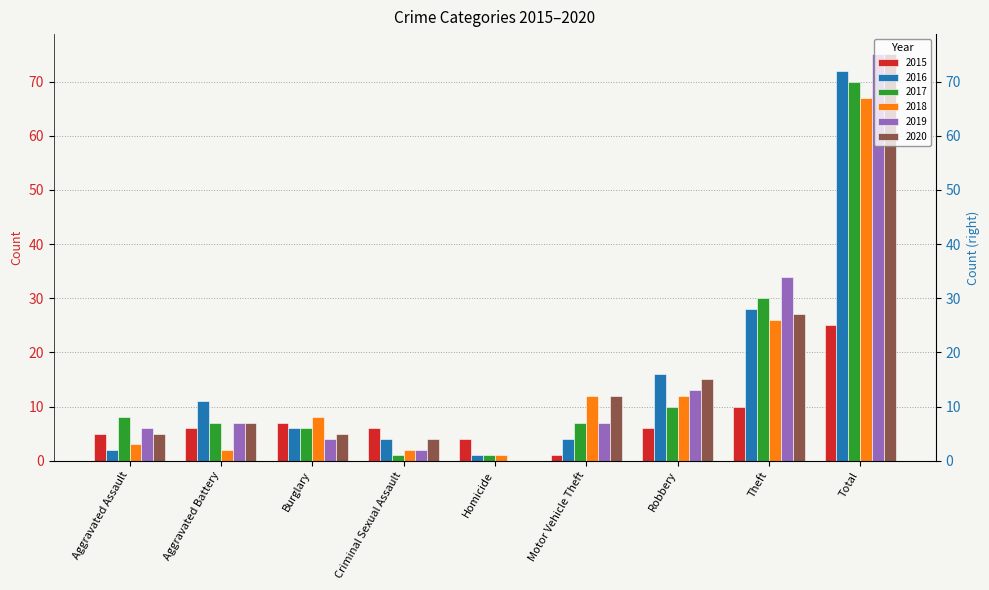

At how many categories does at least one series exceed 50?

1